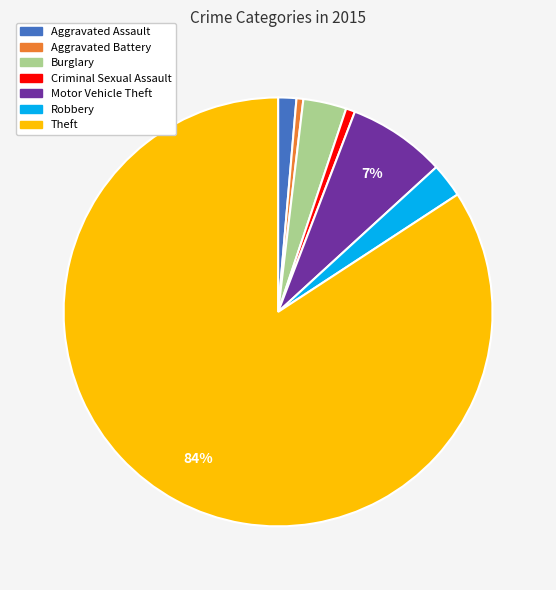

What percentage is the Aggravated Assault slice, to the nearest percent?

1%